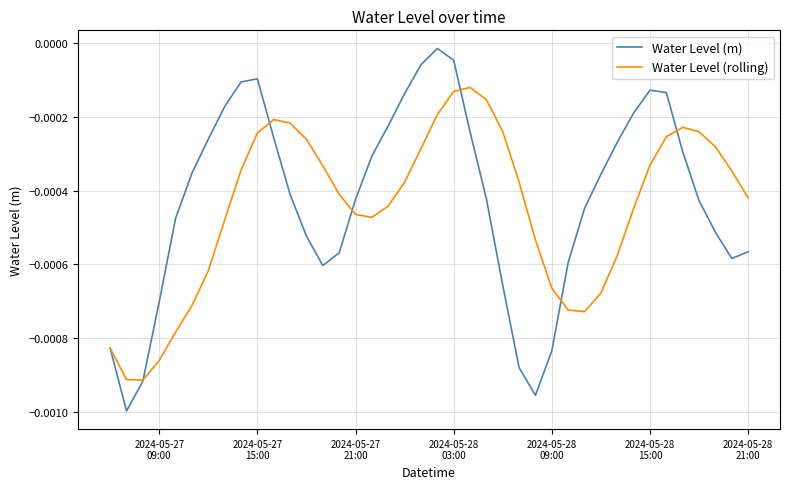

Which series has the largest range (max minus min)?

Water Level (m)